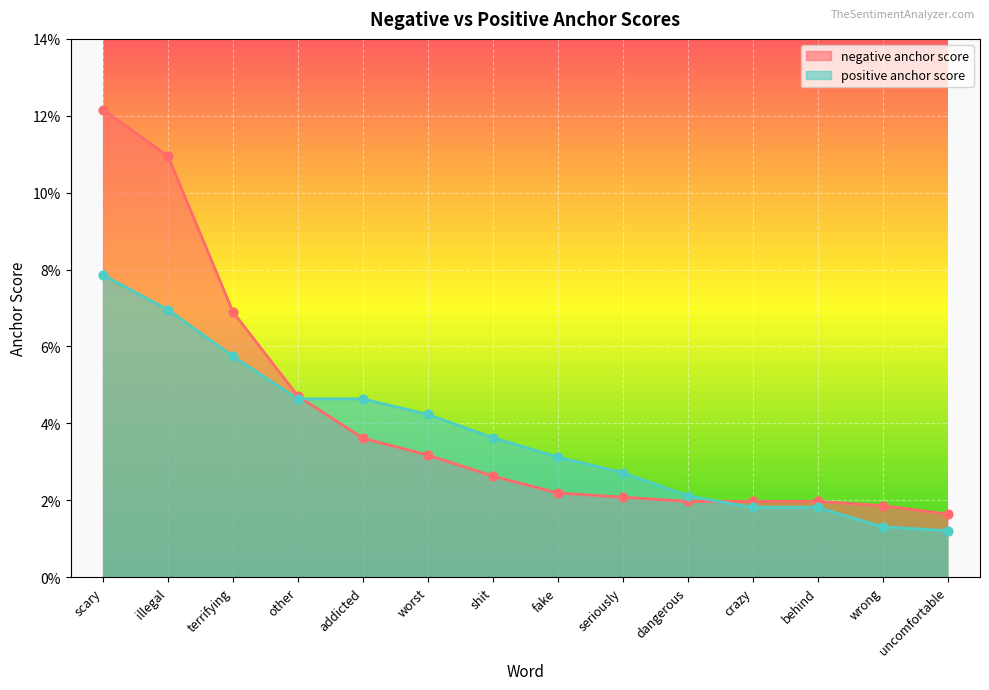

Which series has the largest total across all categories?

negative anchor score